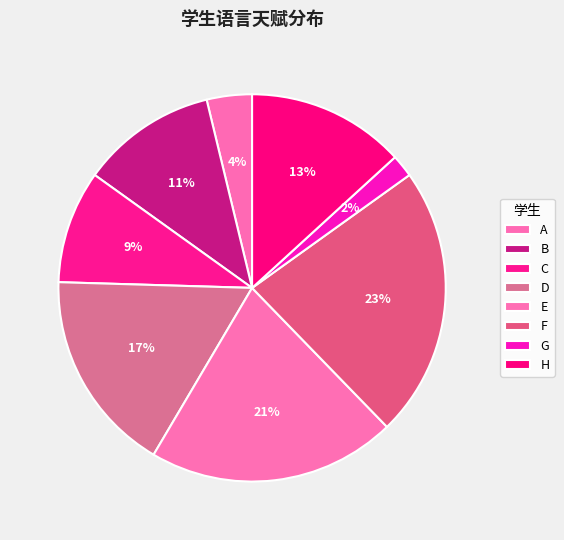

Is it true that F is 12% of the pie?

False